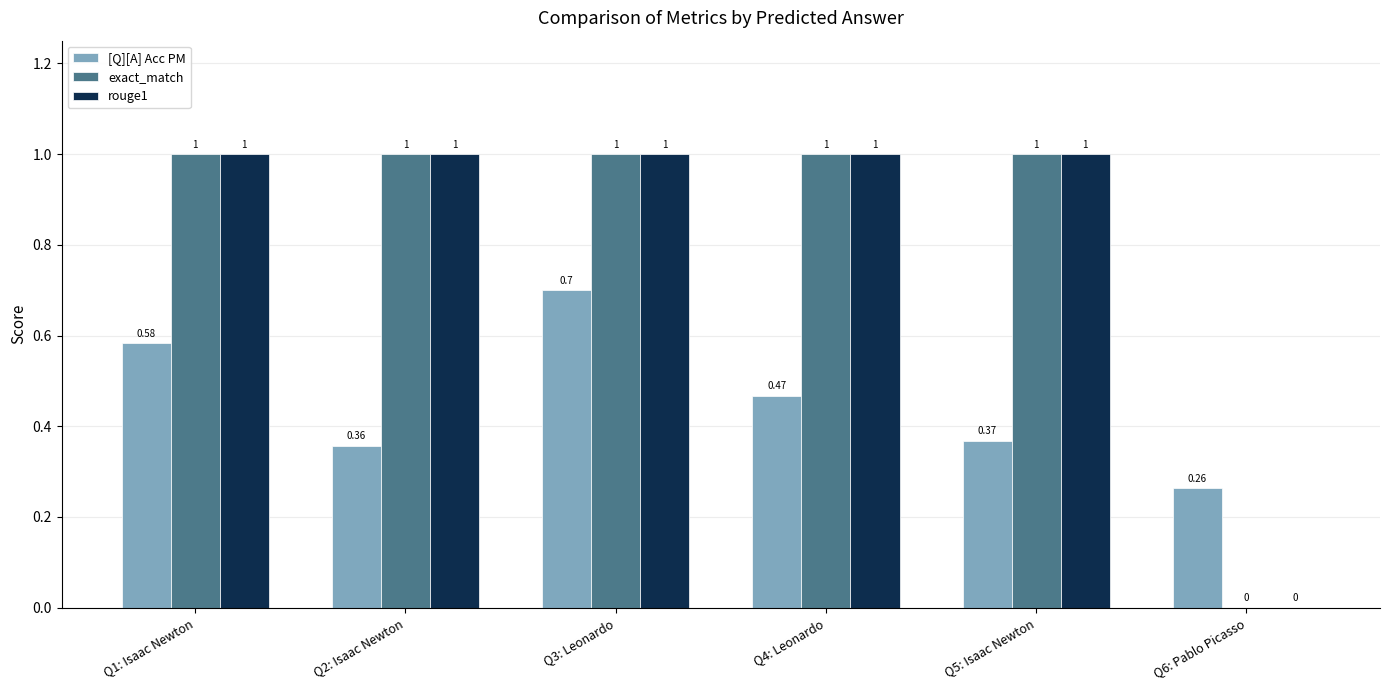

Which series changed the most between Q2: Isaac Newton and Q4: Leonardo?

[Q][A] Acc PM